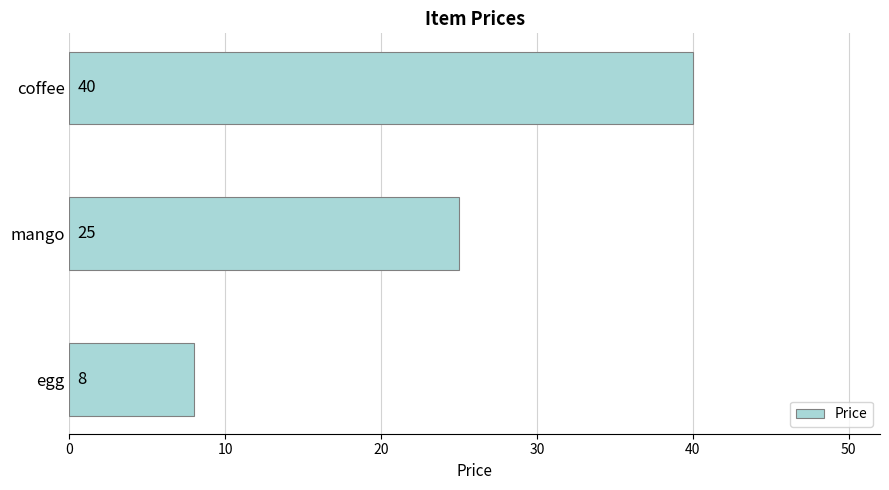

Between egg and coffee, which is larger?

coffee